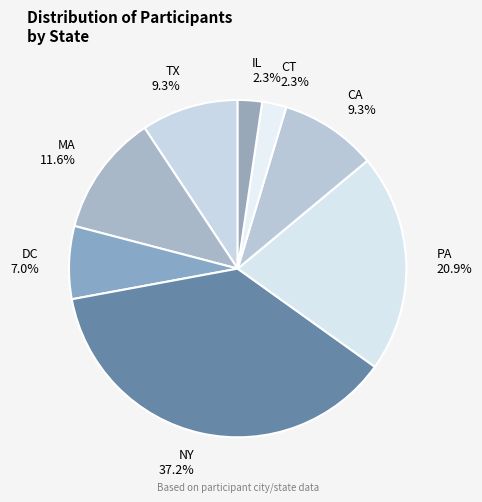

To the nearest percent, what portion does NY represent?

37%